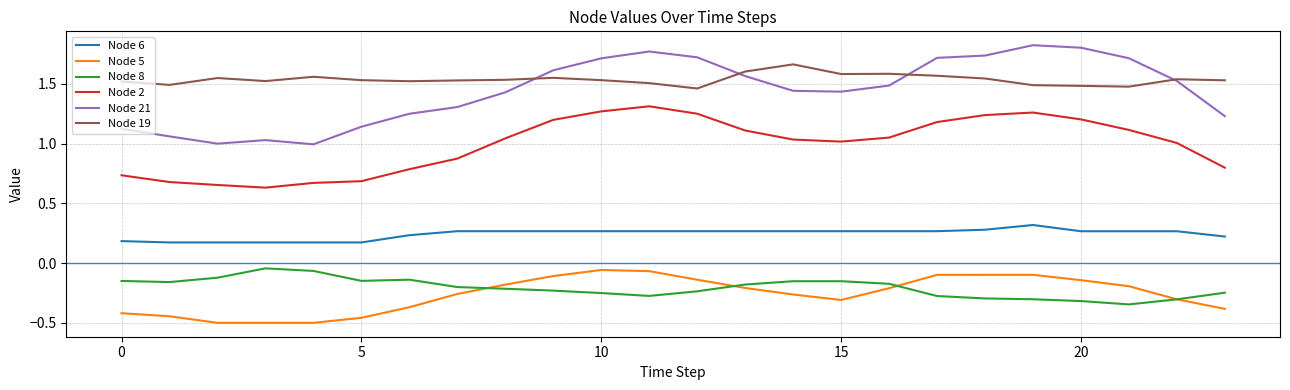

True or false: Node 2 and Node 8 intersect in this chart.

False